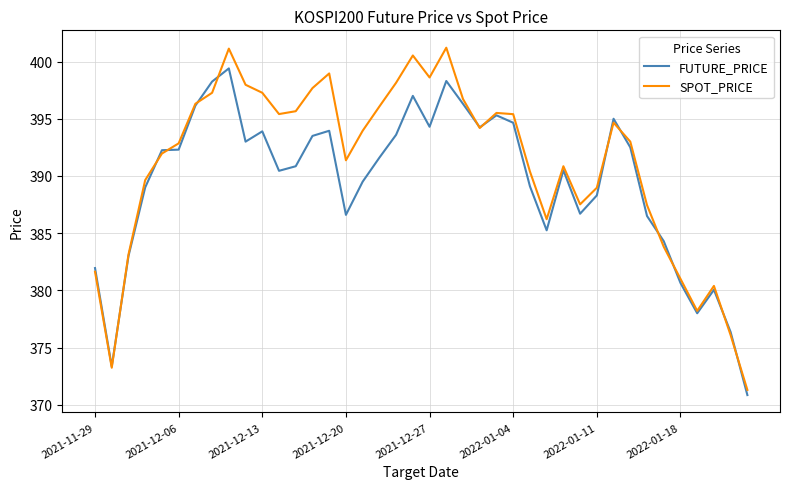

Rank the series by their maximum value, from lowest to highest.

FUTURE_PRICE, SPOT_PRICE